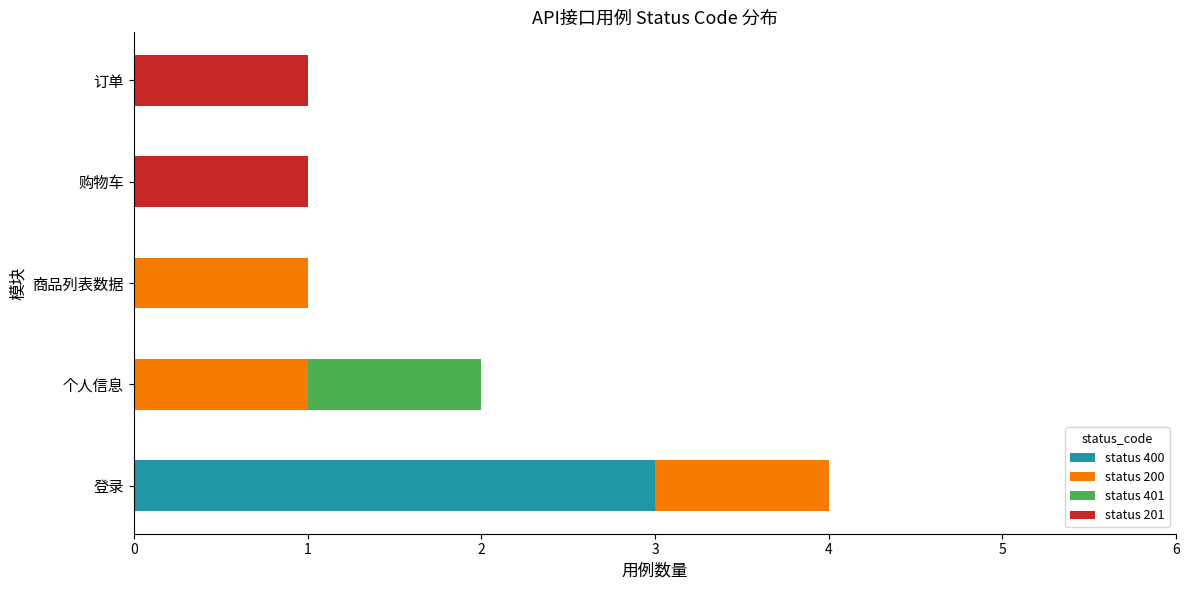

What is the approximate value of status 400 at 登录?

3